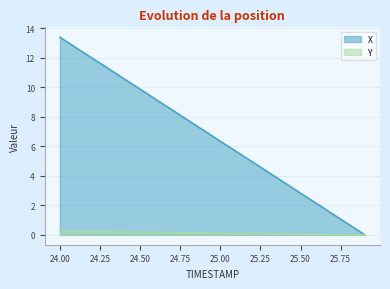

Reading left to right, extract all data points from this chart.

X: 13.4	12.7	12.0	11.3	10.6	9.9	9.2	8.5	7.8	7.1	6.3	5.6	4.9	4.2	3.5	2.8	2.1	1.4	0.7	0.0
Y: 0.2	0.2	0.2	0.2	0.2	0.2	0.2	0.2	0.1	0.1	0.1	0.1	0.1	0.1	0.1	0.0	0.0	0.0	0.0	0.0